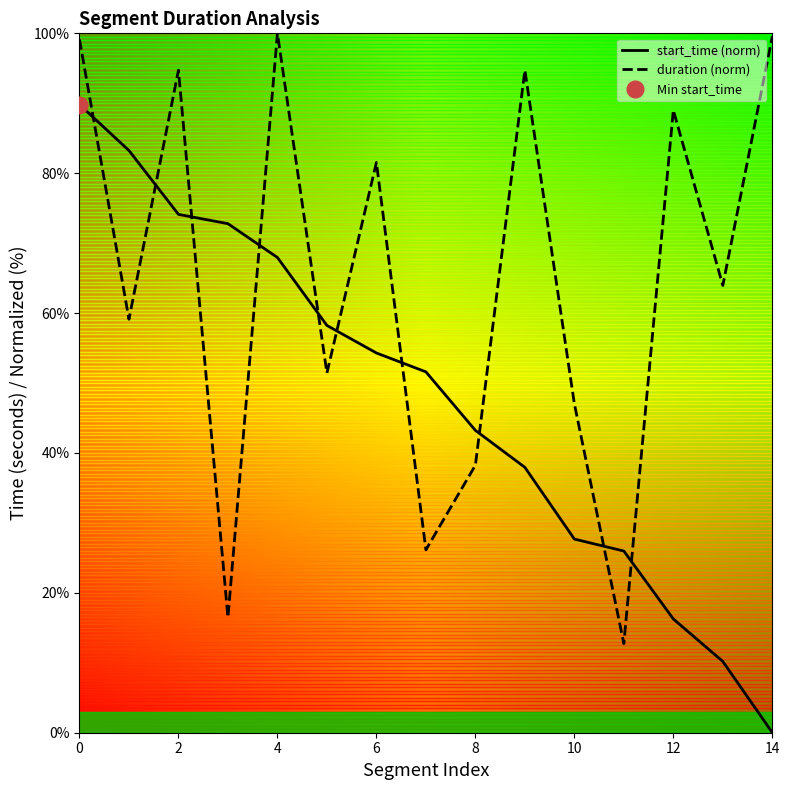

How many times do start_time (norm) and duration (norm) cross each other?

10